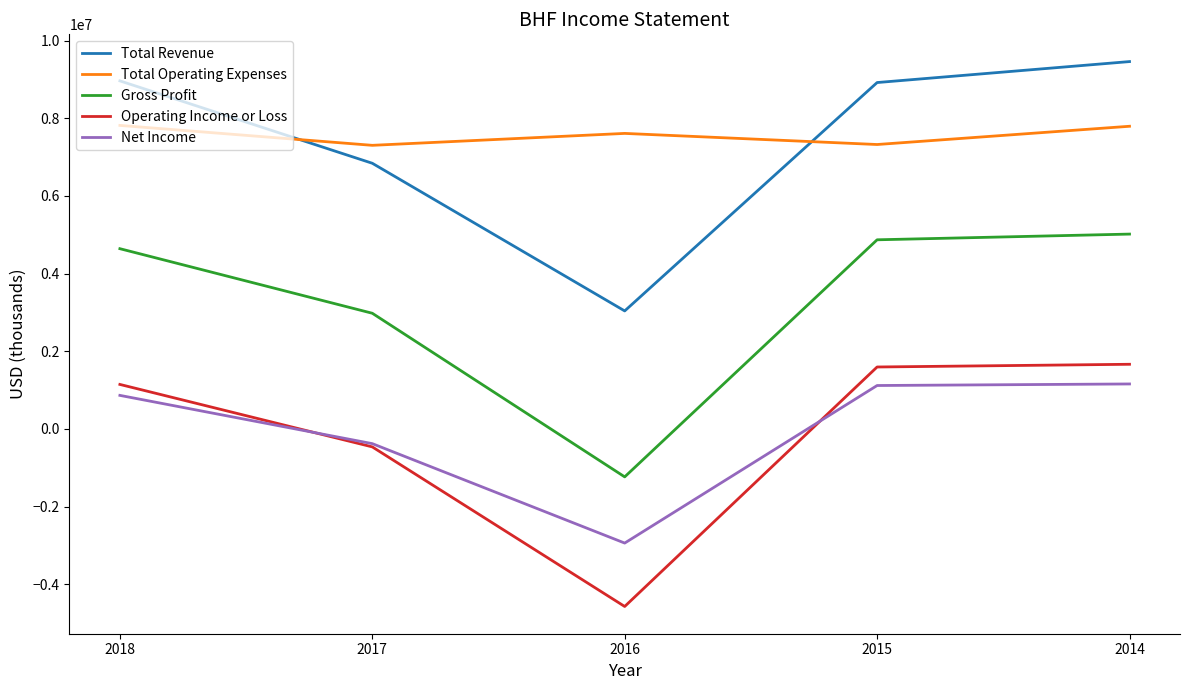

Rank the series at 2018 from highest to lowest value.

Total Revenue, Total Operating Expenses, Gross Profit, Operating Income or Loss, Net Income